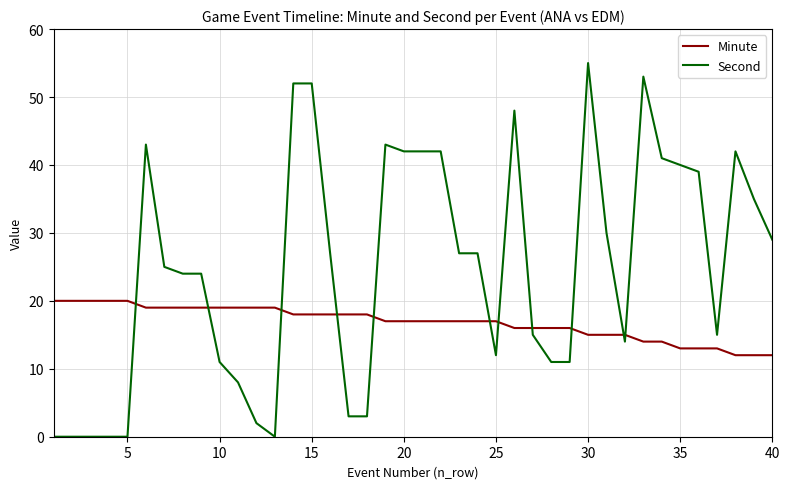

How many times do Second and Minute cross each other?

11